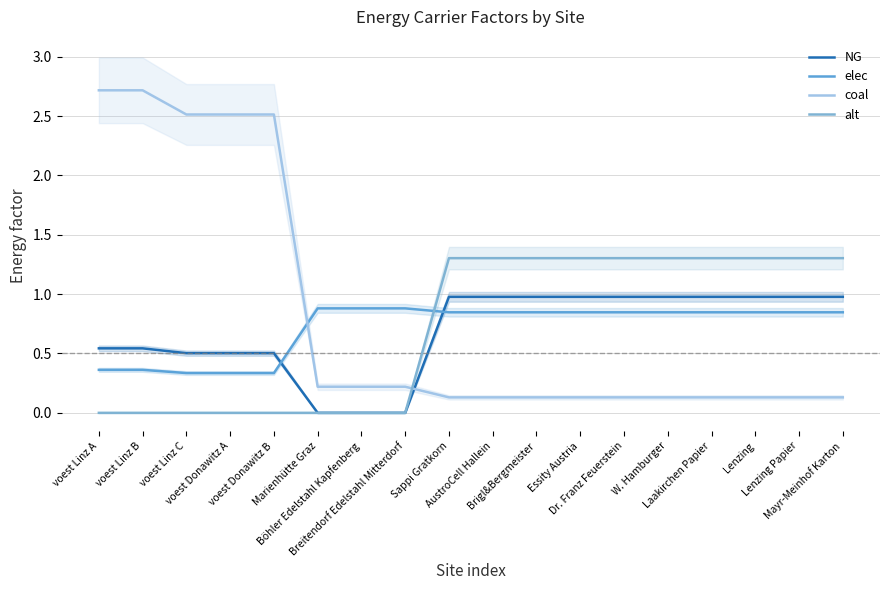

What is the difference between the coal values at Marienhütte Graz and voest Donawitz A?

2.3